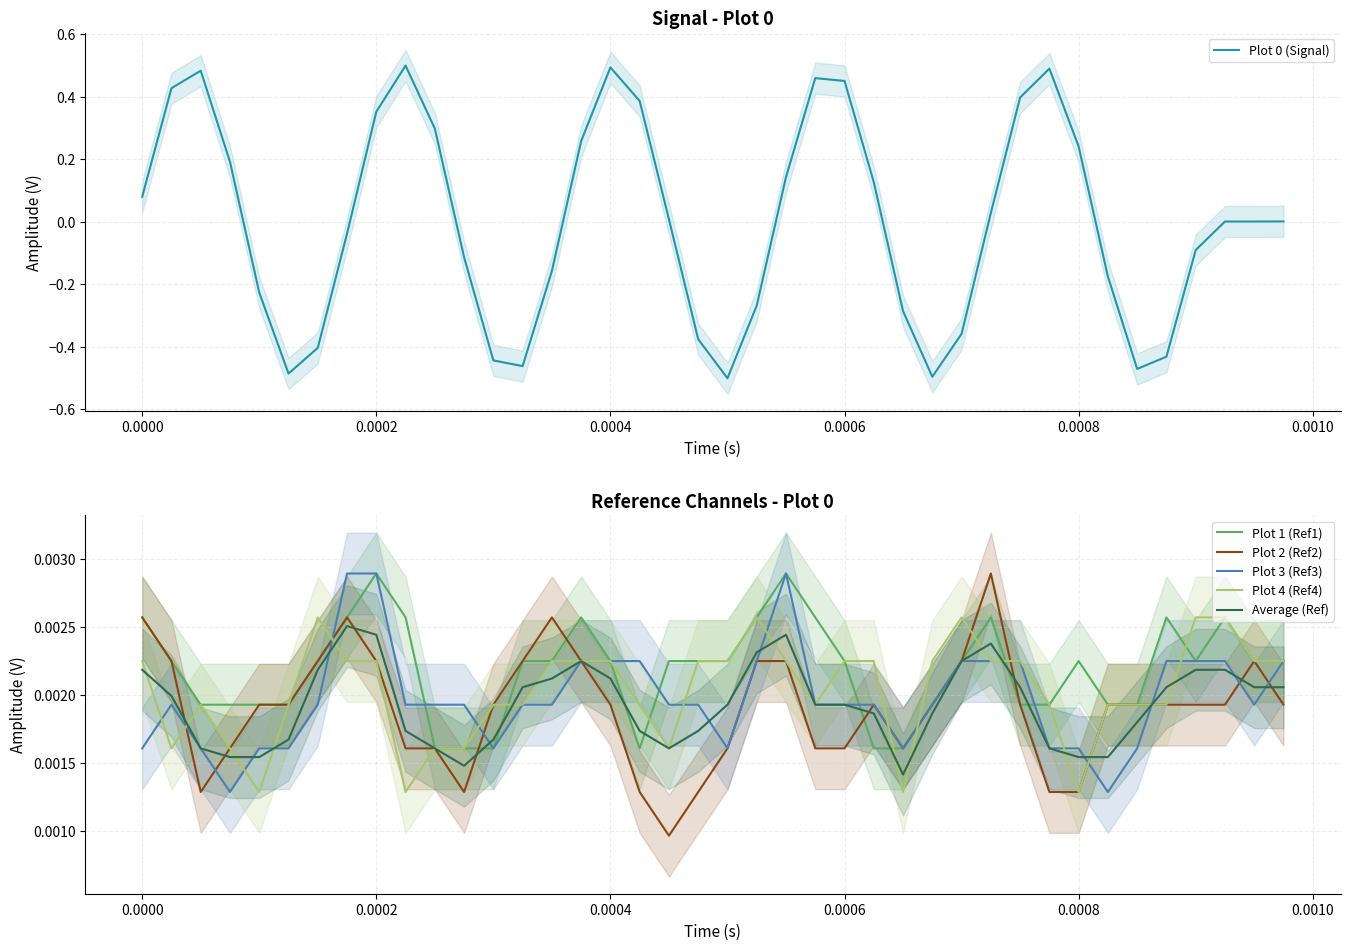

How many lines are shown in the chart?

6